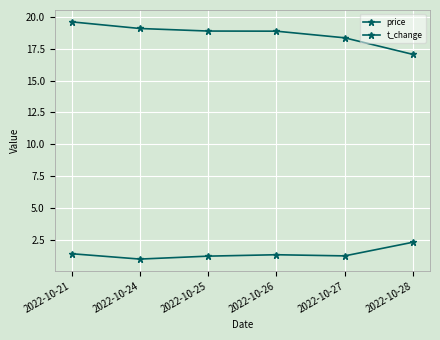

True or false: t_change and price intersect in this chart.

False